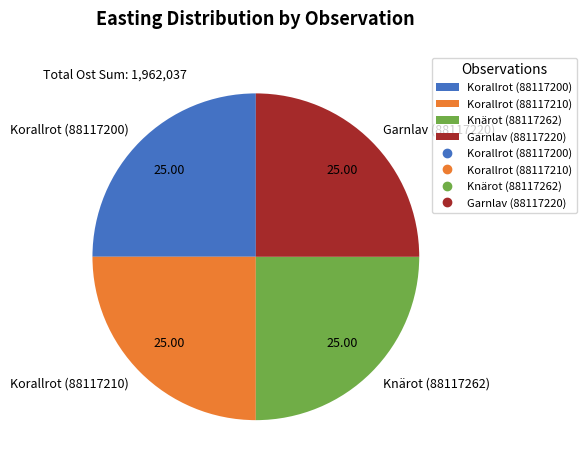

Is there a majority slice in this chart?

No